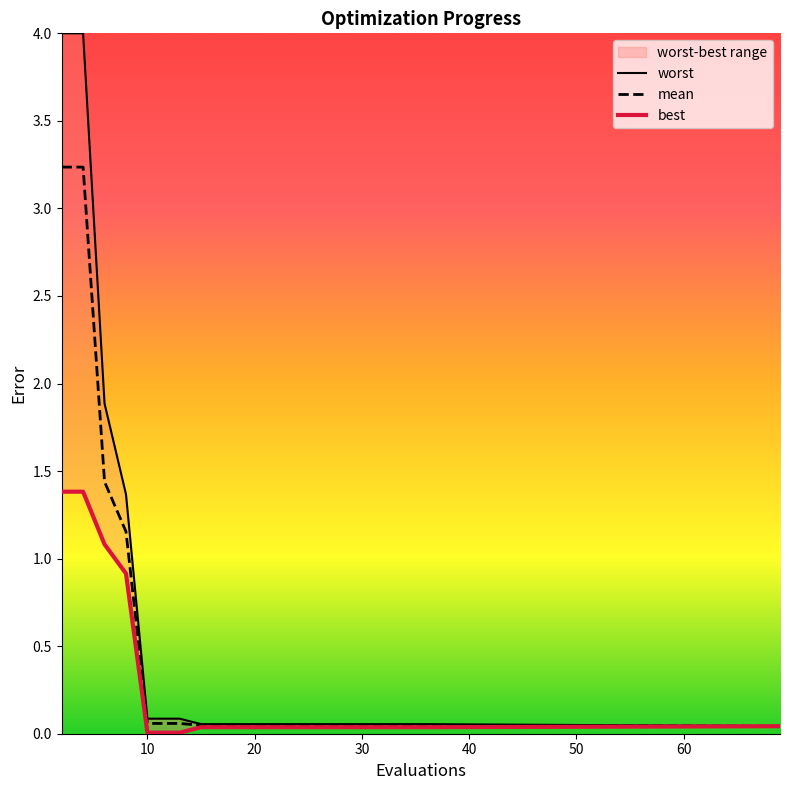

What is the label of the 19th point from the right?

10